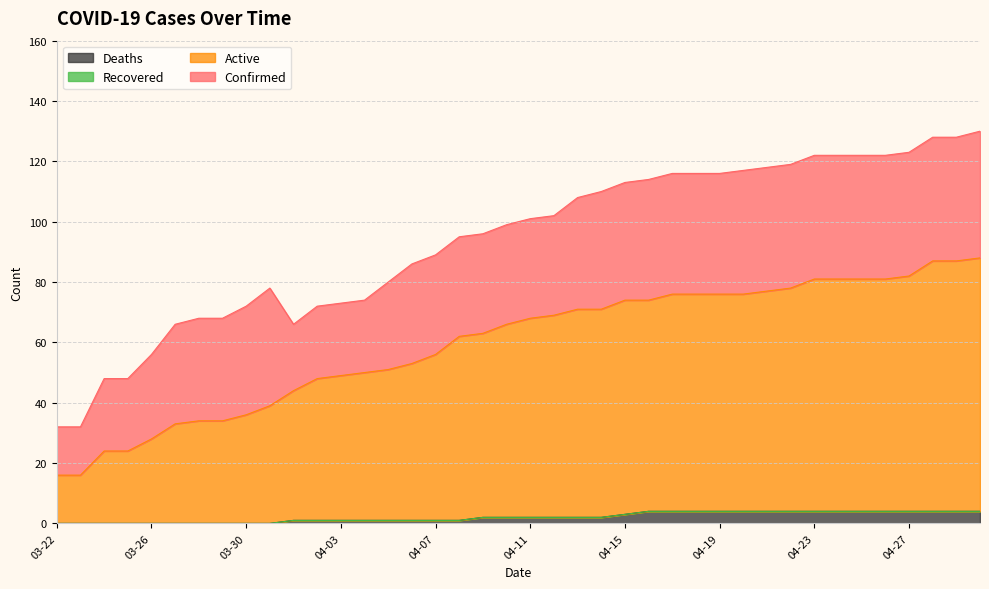

The value of Deaths at 03-26 is 0. True or false?

True